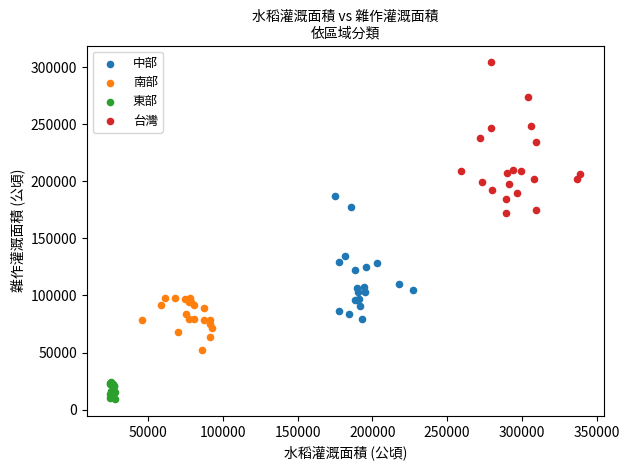

Which series reaches the maximum Y coordinate?

台灣